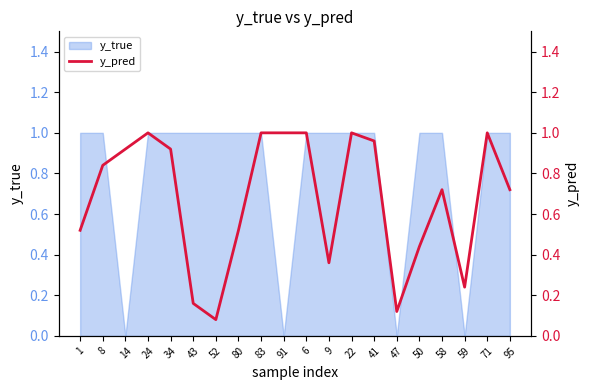

The value at 47 is 0.1. True or false?

True